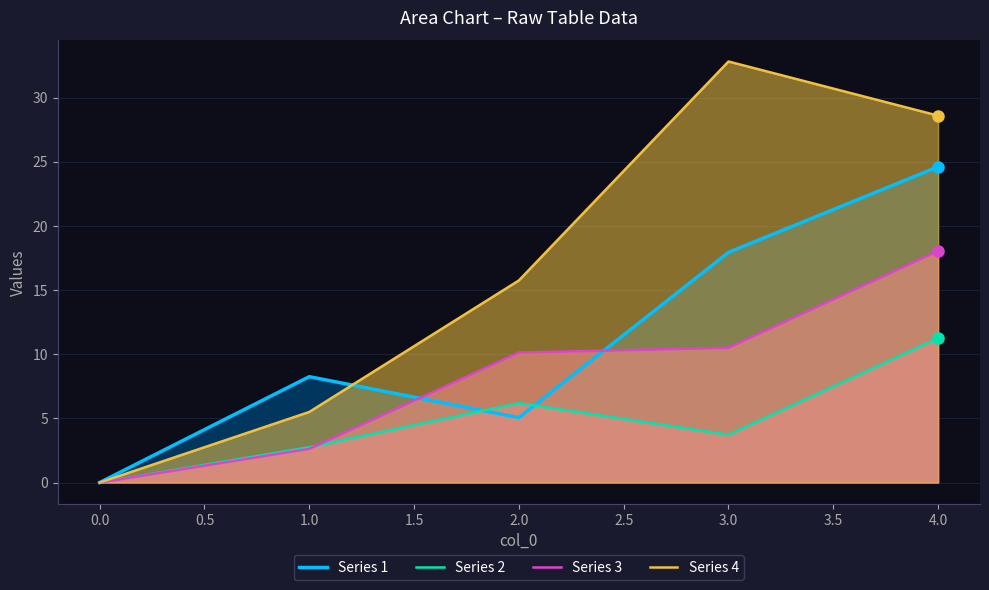

What is the total value across all series at 2.0?

37.1